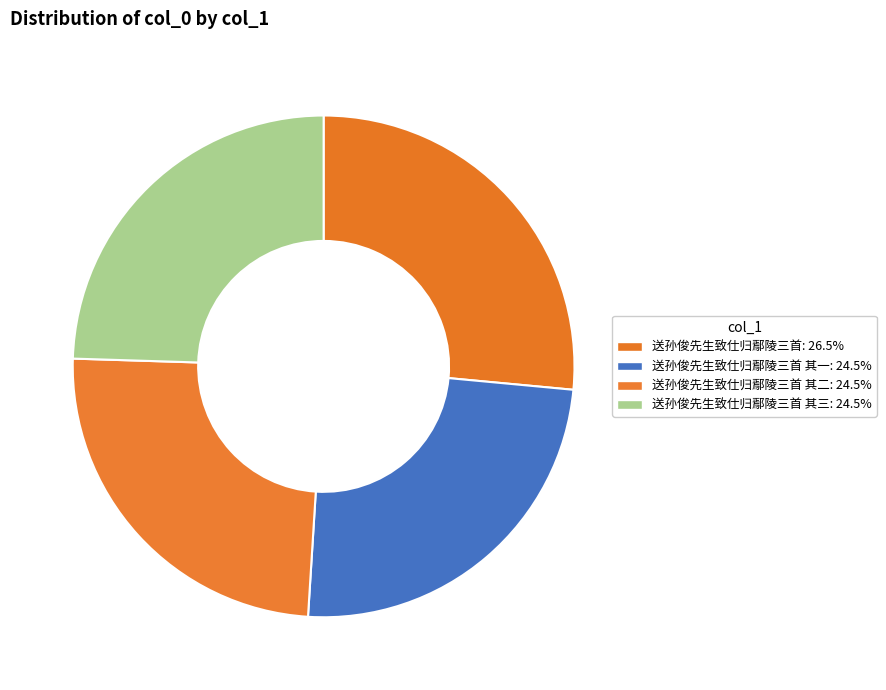

How many segments does this pie chart have?

4